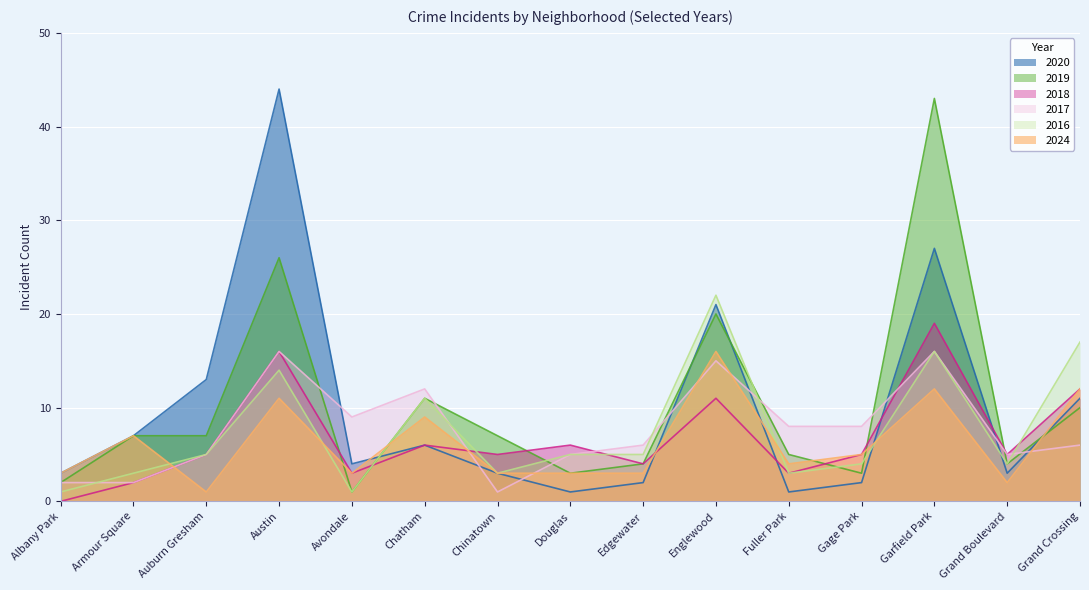

At which label does 2024 reach its minimum?

Auburn Gresham